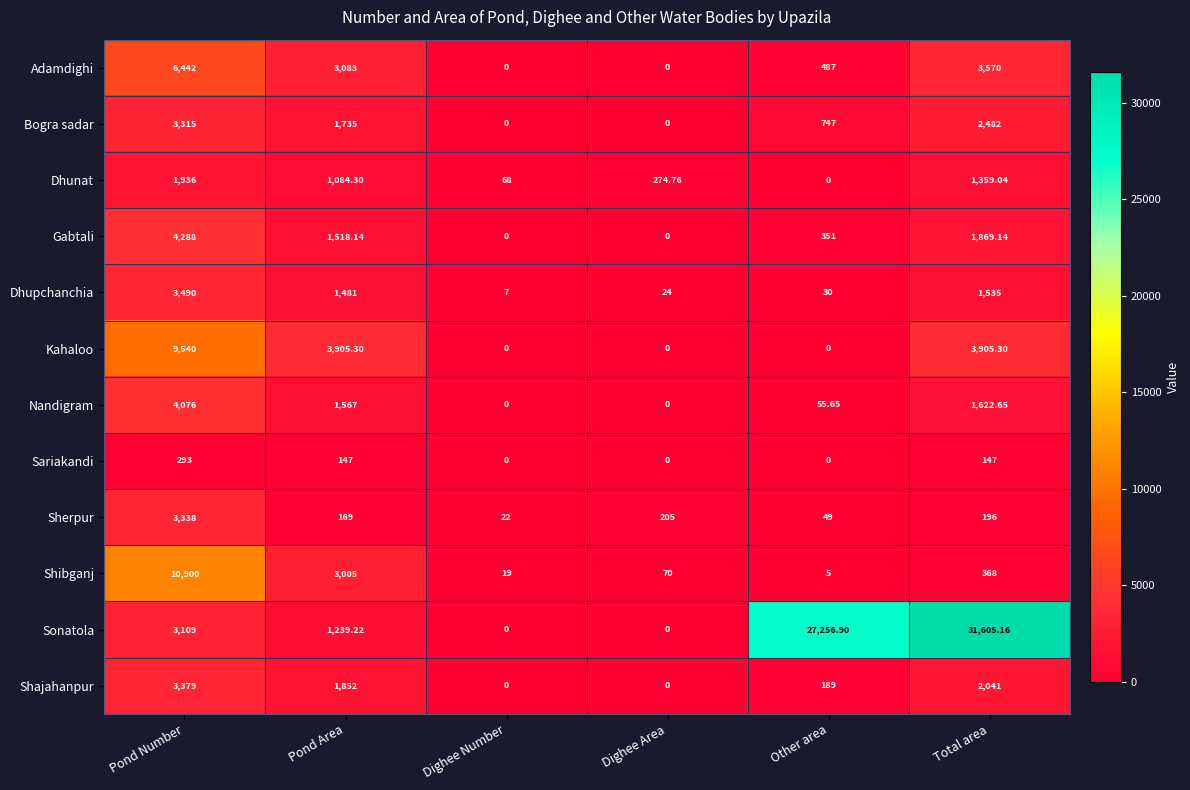

At which label does Sariakandi first exceed 147?

Pond Number